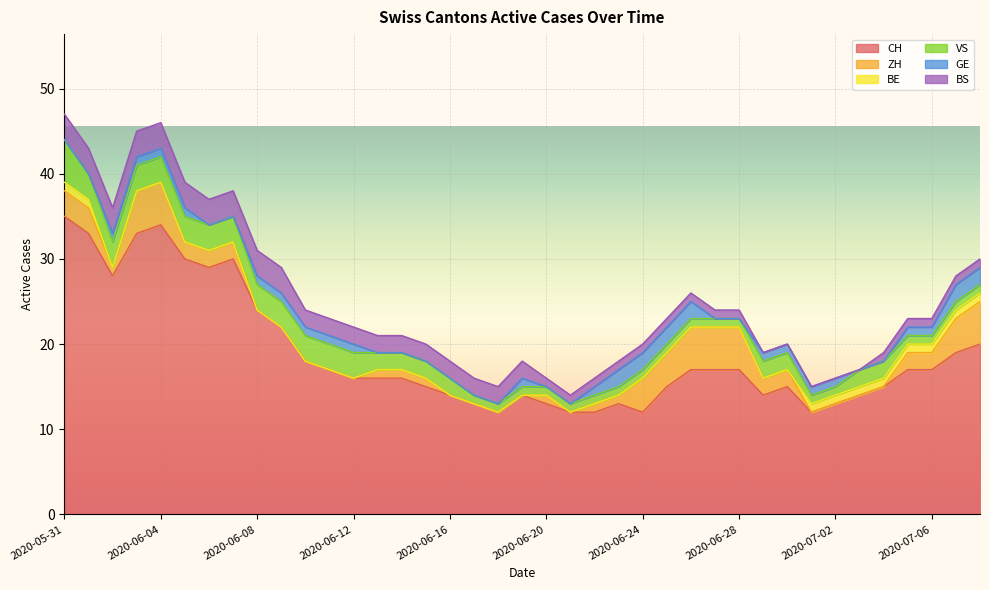

How many positive values does the GE series have?

23